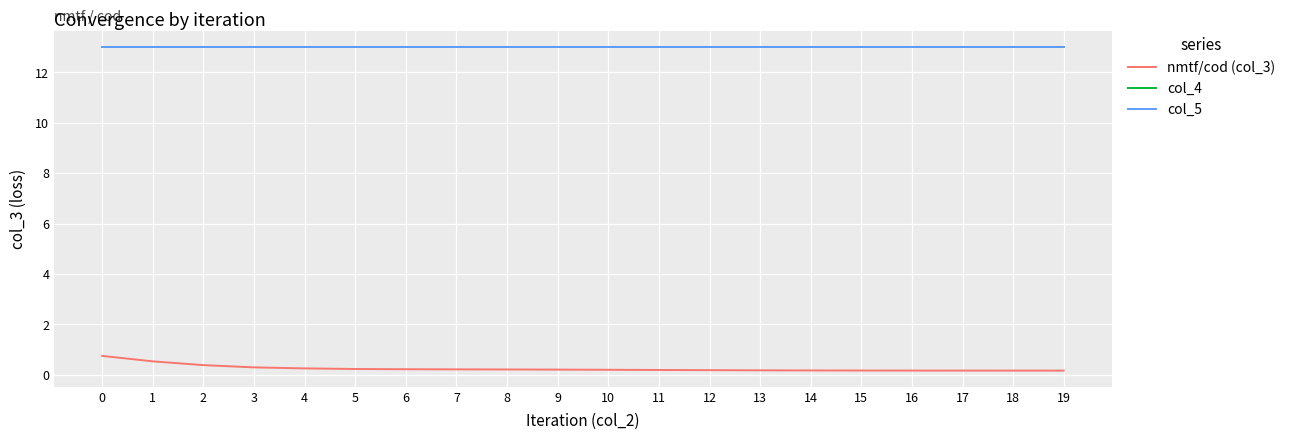

What is the maximum value for nmtf/cod (col_3)?

0.8